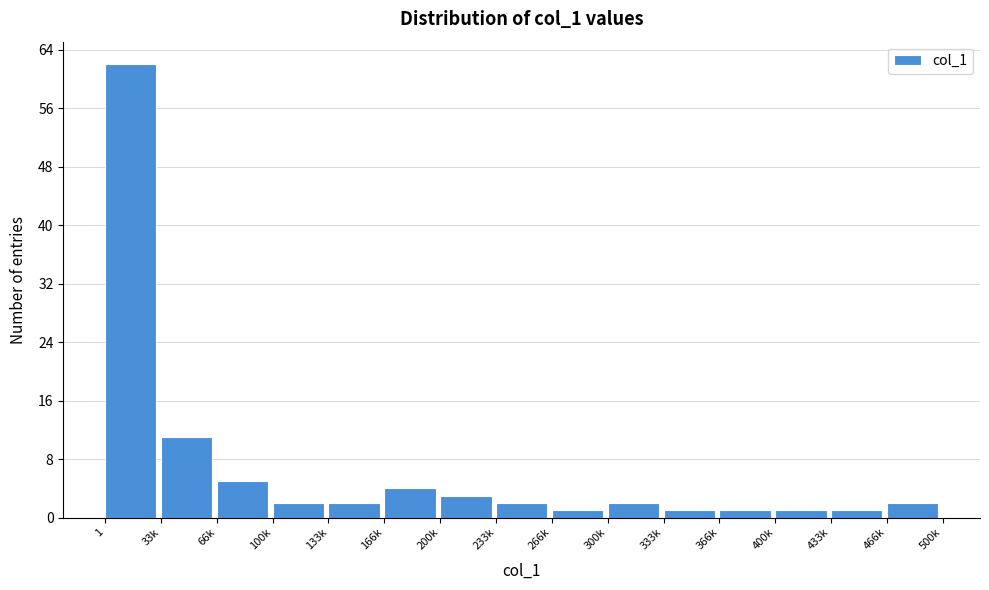

Reading left to right, transcribe all the data shown in this chart.

1=62	33k=11	66k=5	100k=2	133k=2	166k=4	200k=3	233k=2	266k=1	300k=2	333k=1	366k=1	400k=1	433k=1	466k=2